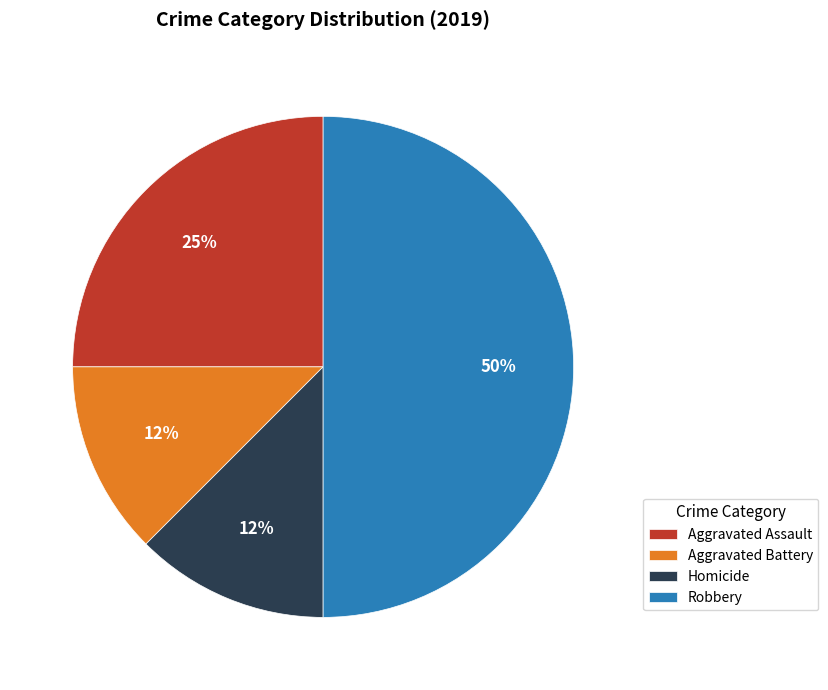

What percentage is the Aggravated Assault slice, to the nearest percent?

25%